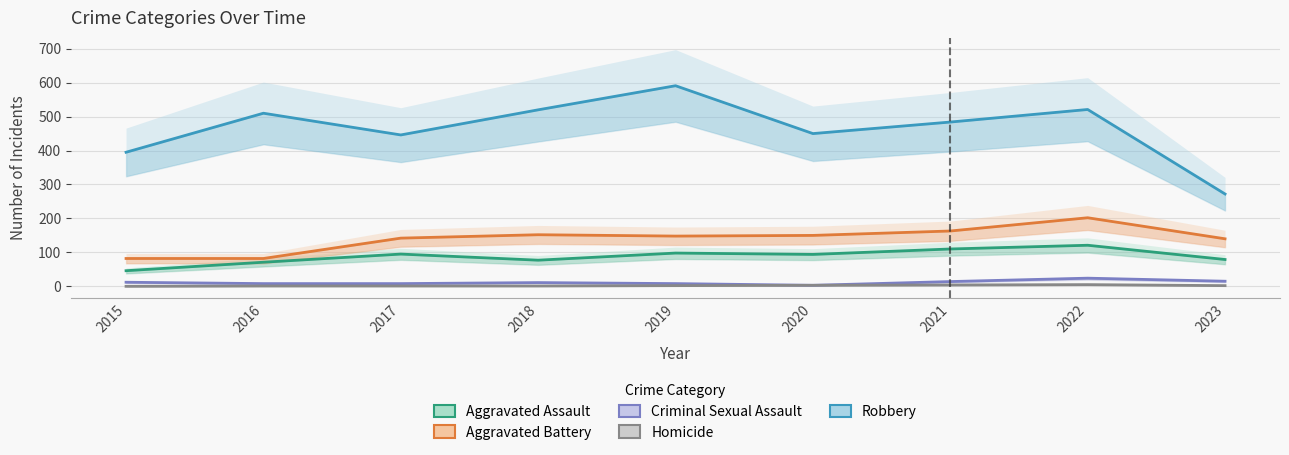

At which label does Robbery reach its peak?

2019